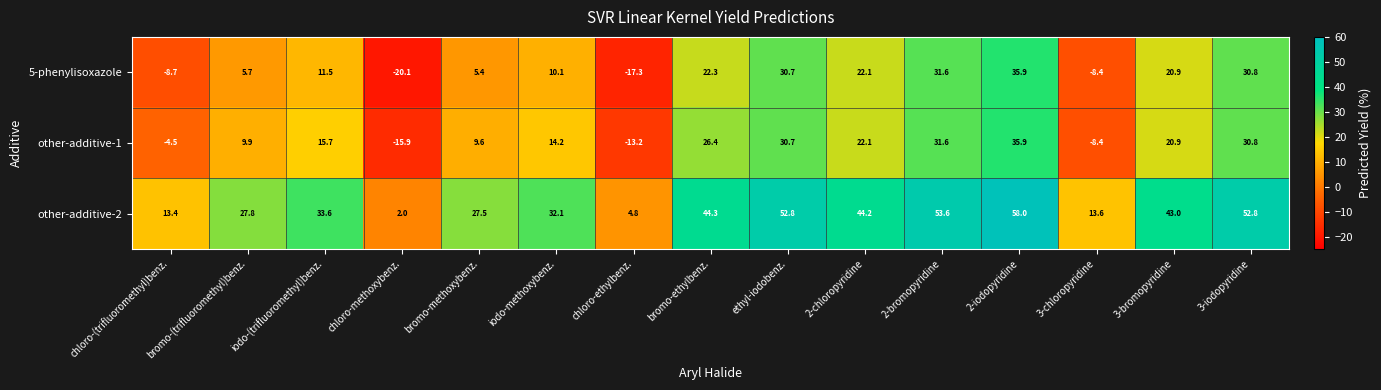

At chloro-ethylbenz., list the series in order from largest to smallest.

other-additive-2, other-additive-1, 5-phenylisoxazole